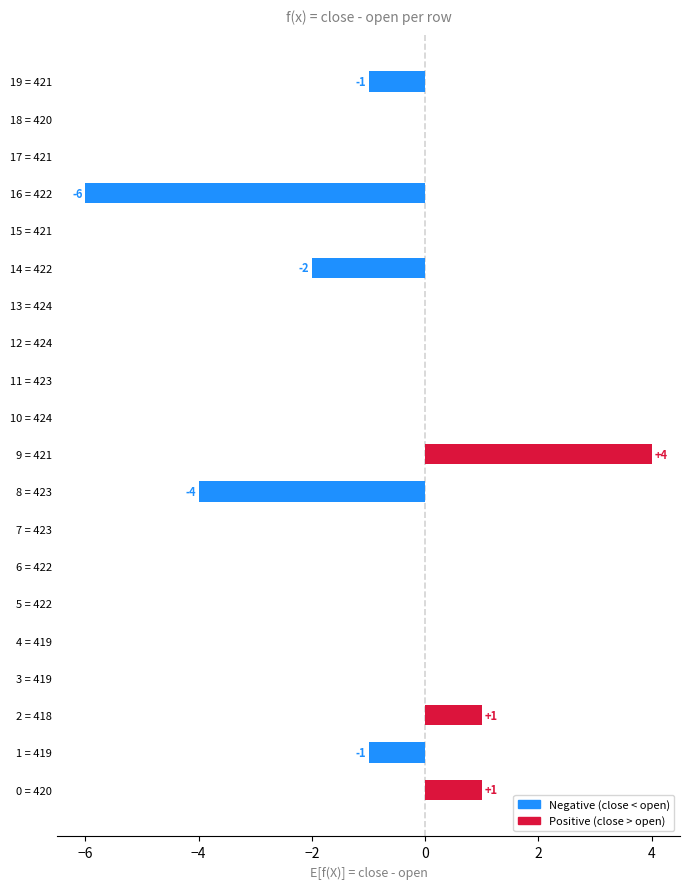

At which category does the chart reach its peak across all series?

9 = 421